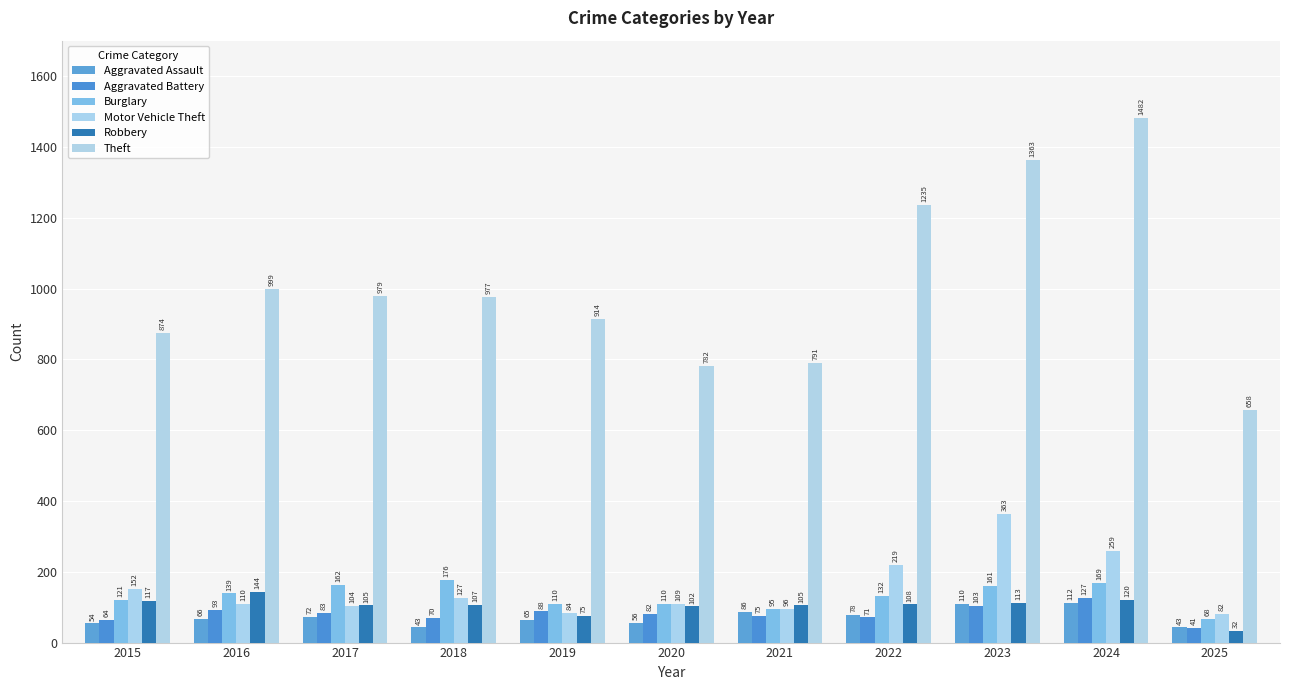

At which label does Aggravated Battery first exceed 82?

2016